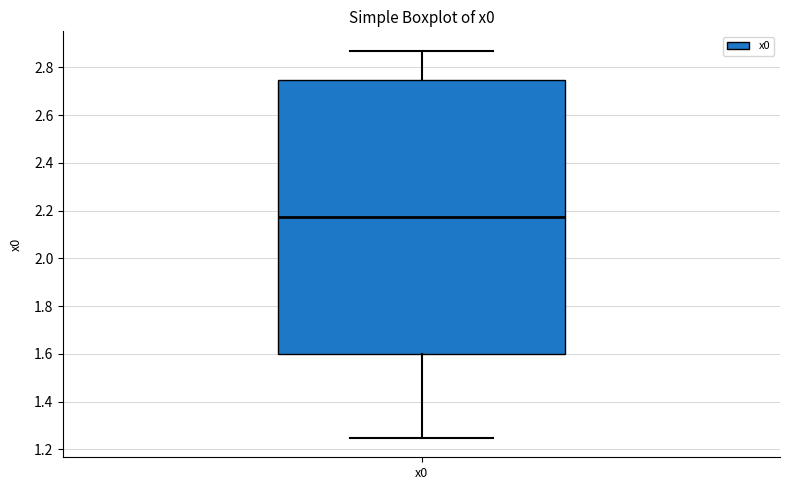

Transcribe this box plot: give where the median line is, the range the box spans, and where the two whiskers end, as read against the y-axis. The values are not printed on the chart, so give them approximately, as read against the axis.

median 2.18, box 1.60 to 2.74, whiskers 1.24 to 2.86